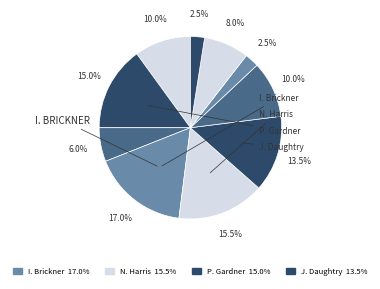

Count the number of slices in the pie.

10